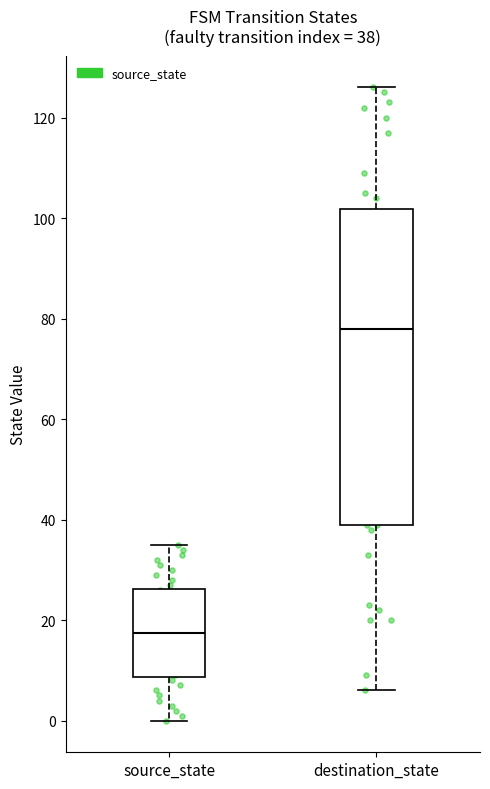

Which box has the lowest median line?

source_state